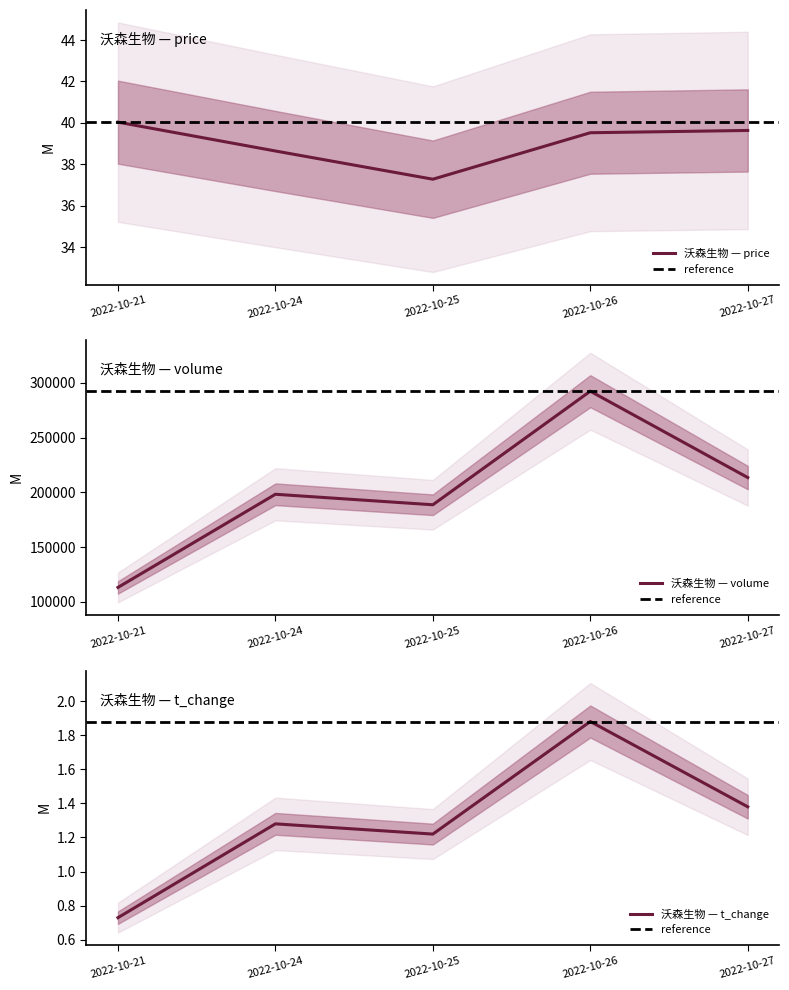

Between 2022-10-25 and 2022-10-21, which is larger?

2022-10-21